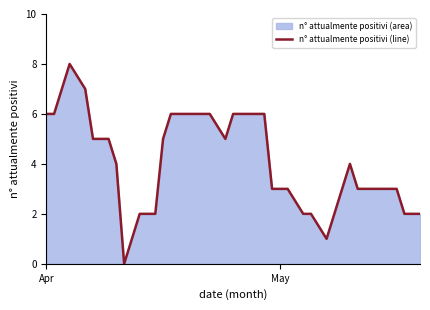

What is the average value?

4